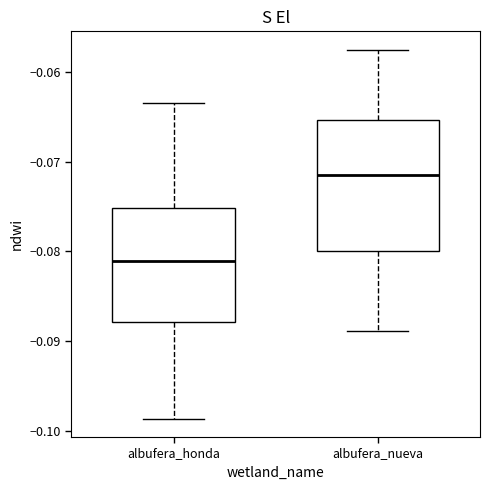

Which box's median line is the lowest?

albufera_honda